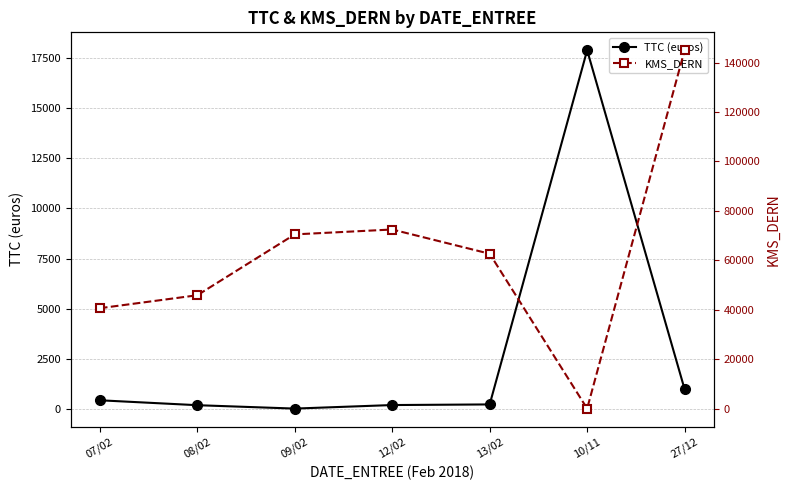

True or false: TTC (euros) has a value of 451.0 at 07/02.

True